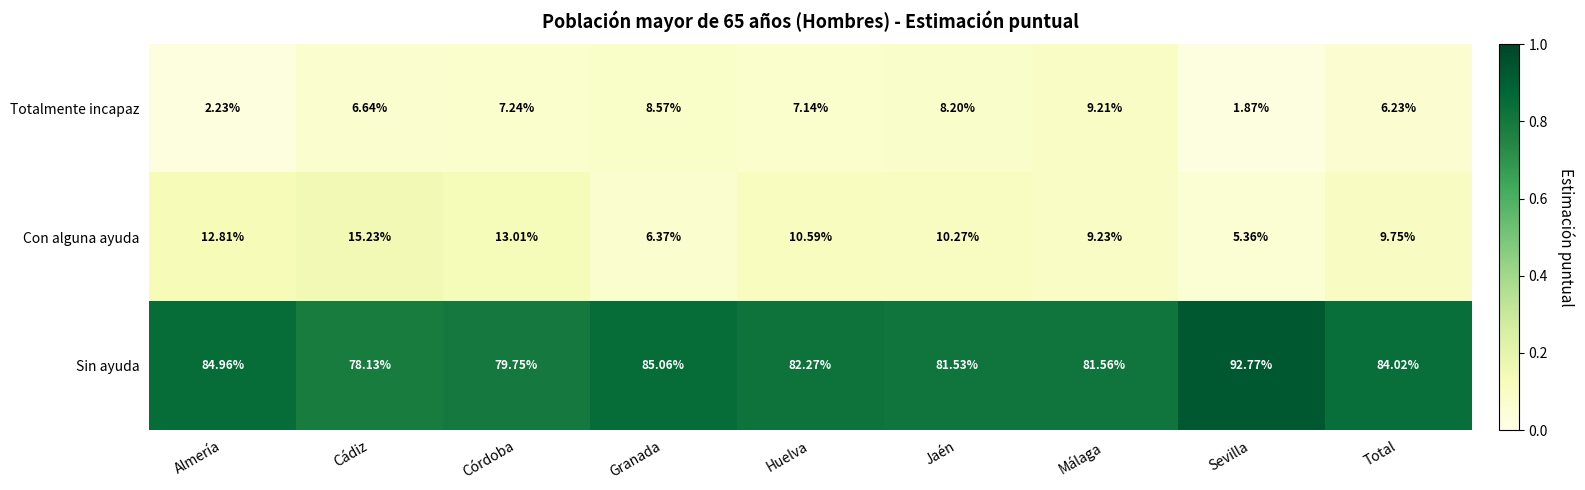

Rank the series at Córdoba from lowest to highest value.

Totalmente incapaz, Con alguna ayuda, Sin ayuda